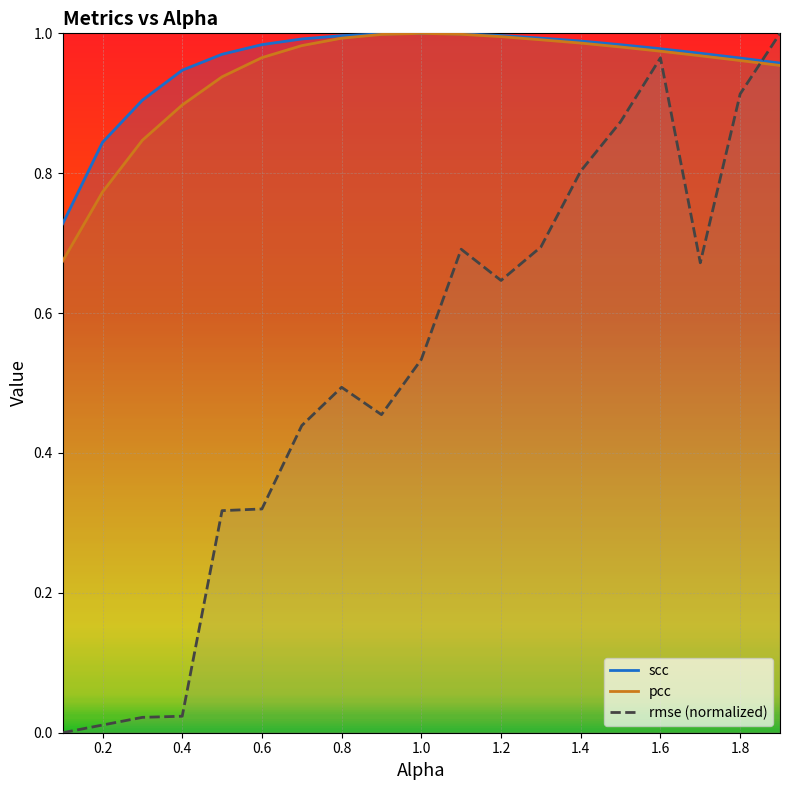

Which series ends up on top after the final intersection of rmse and scc?

rmse